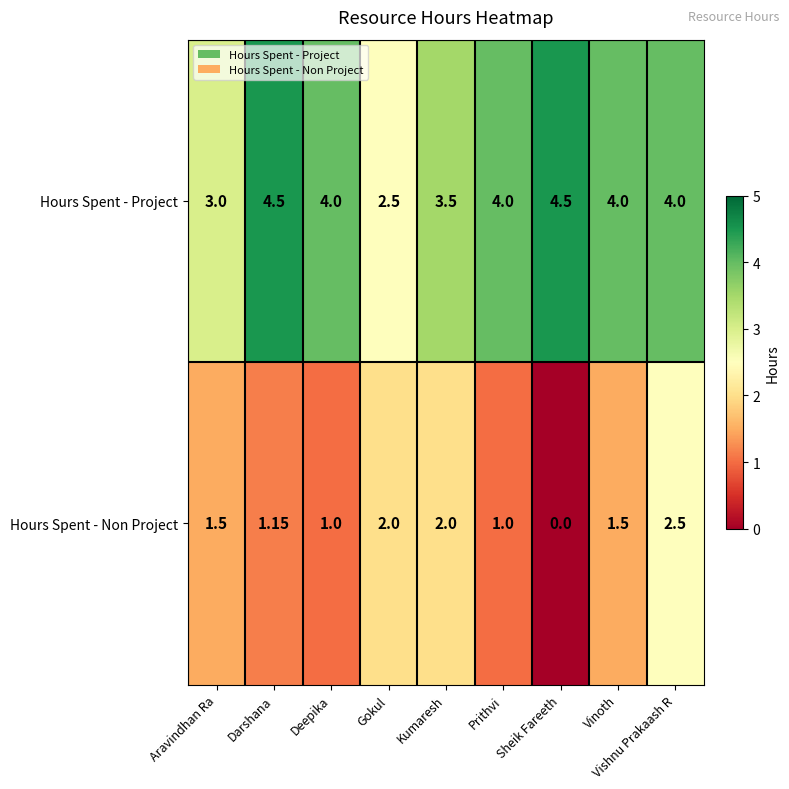

How many values in the Hours Spent - Non Project series are below 1?

1